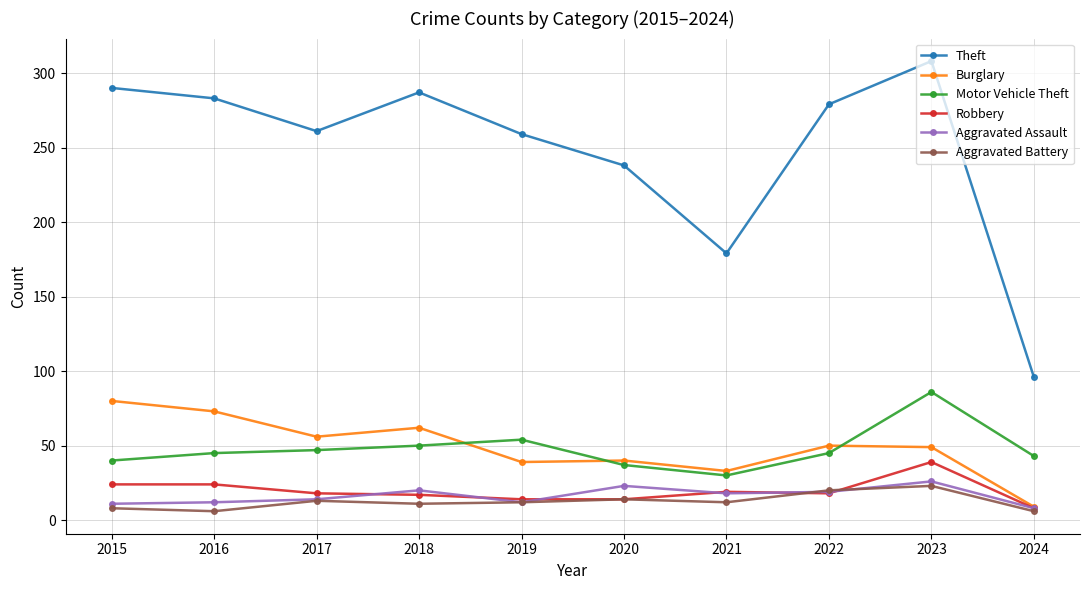

What is the spread (max minus min) of values at 2022?

261